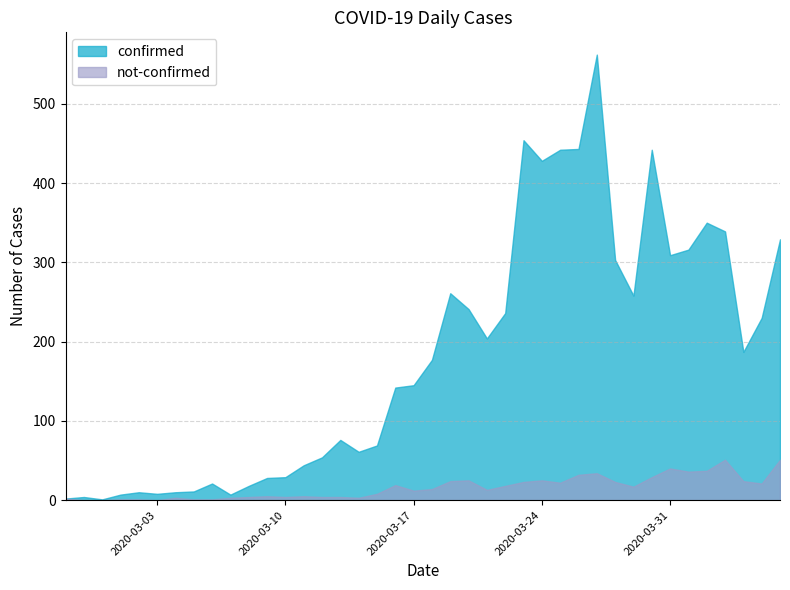

Does the chart have visible grid lines?

Yes